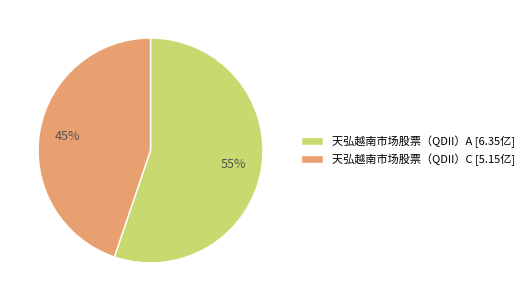

Rank the categories by value from highest to lowest.

天弘越南市场股票（QDII）A, 天弘越南市场股票（QDII）C